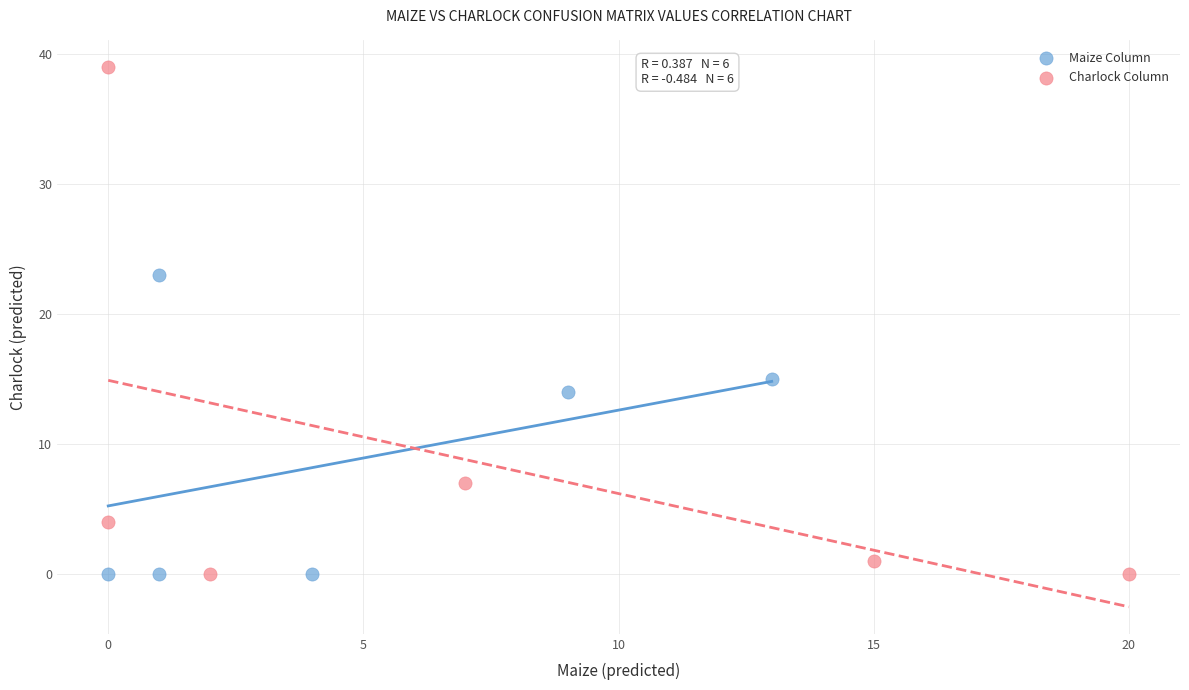

Which series reaches the maximum Y coordinate?

Charlock Column